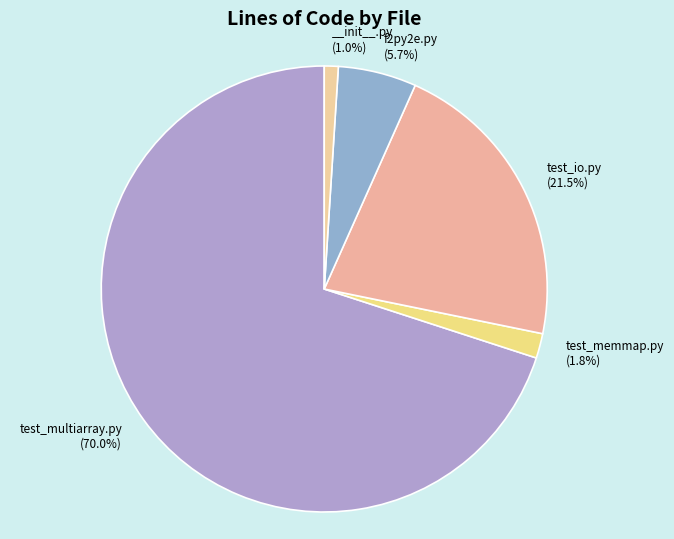

How many segments does this pie chart have?

5